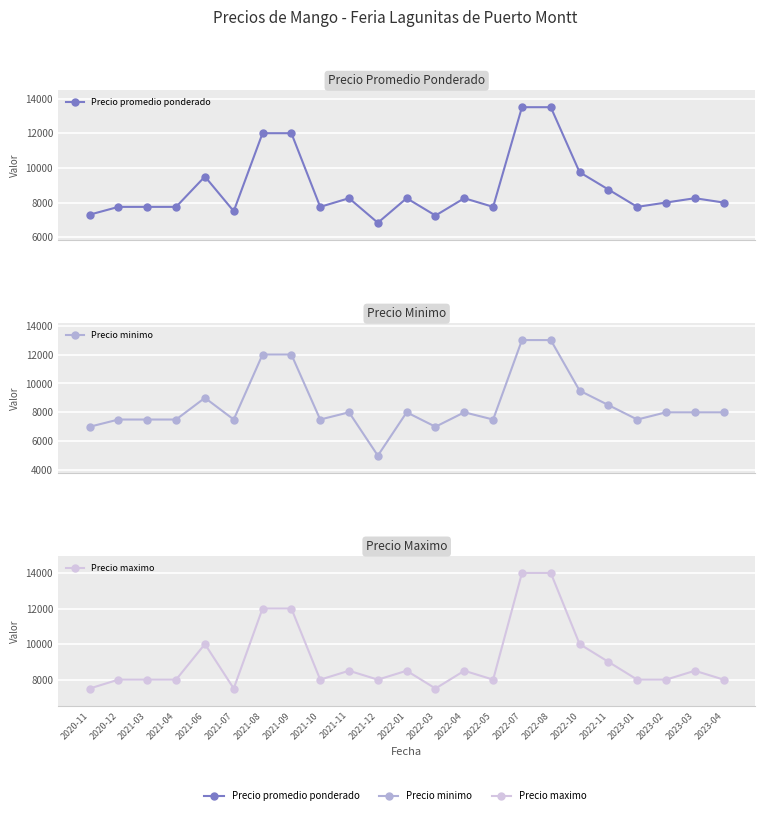

True or false: Precio minimo and Precio promedio ponderado intersect in this chart.

False